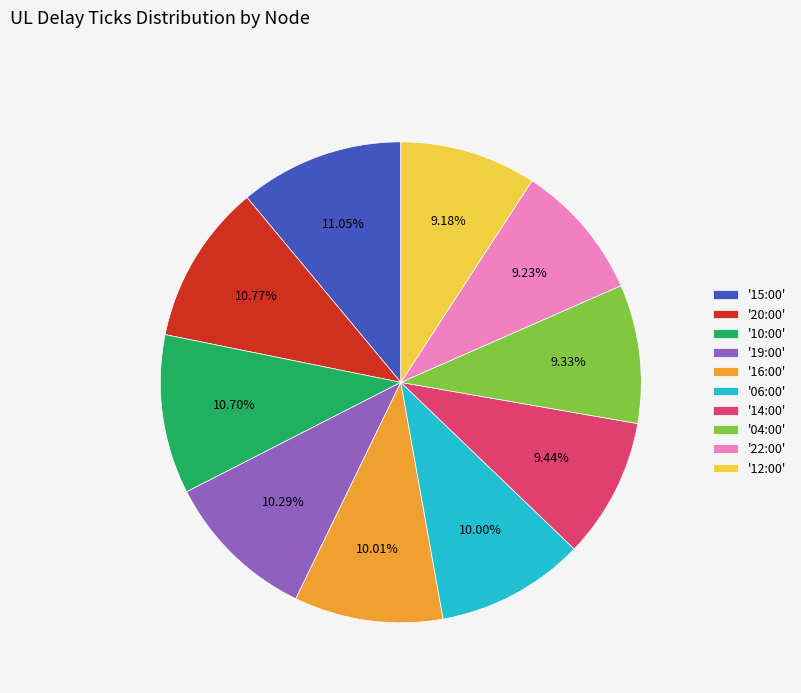

Is there any slice that represents more than half of the pie?

No